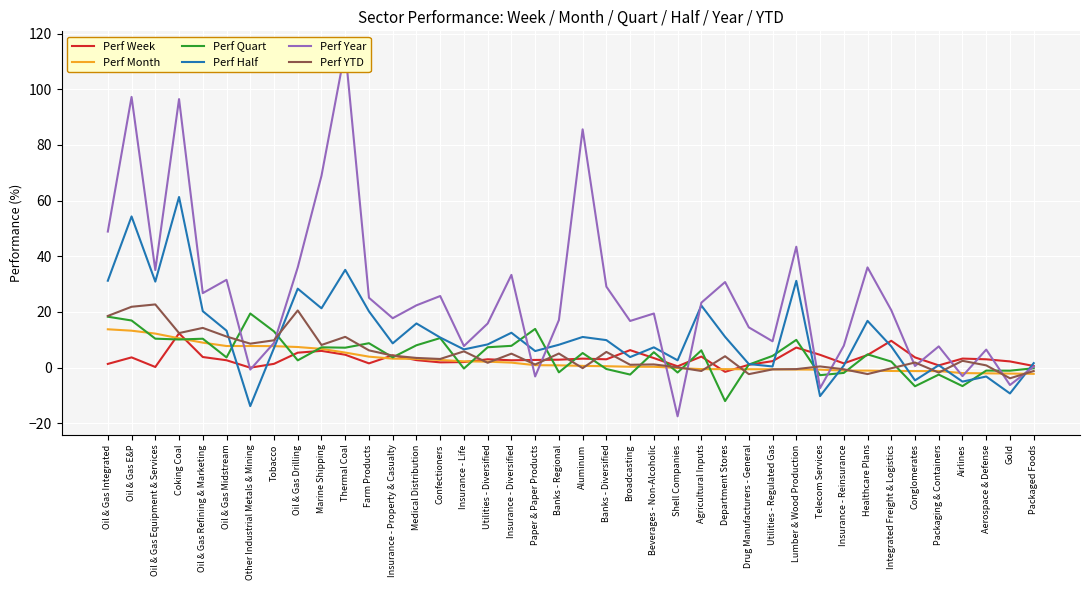

Is the value of Perf YTD at Gold greater than the value of Perf Week at Aerospace & Defense?

No